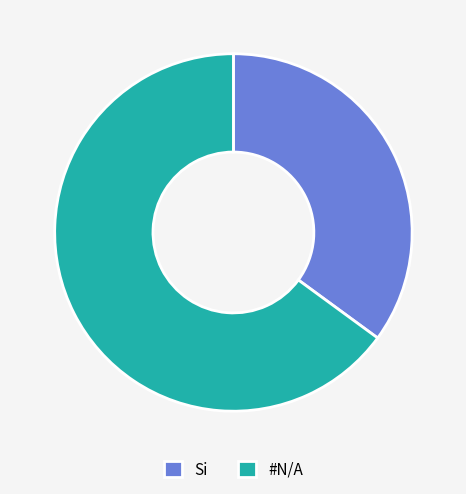

Is it true that Si is 24% of the pie?

False